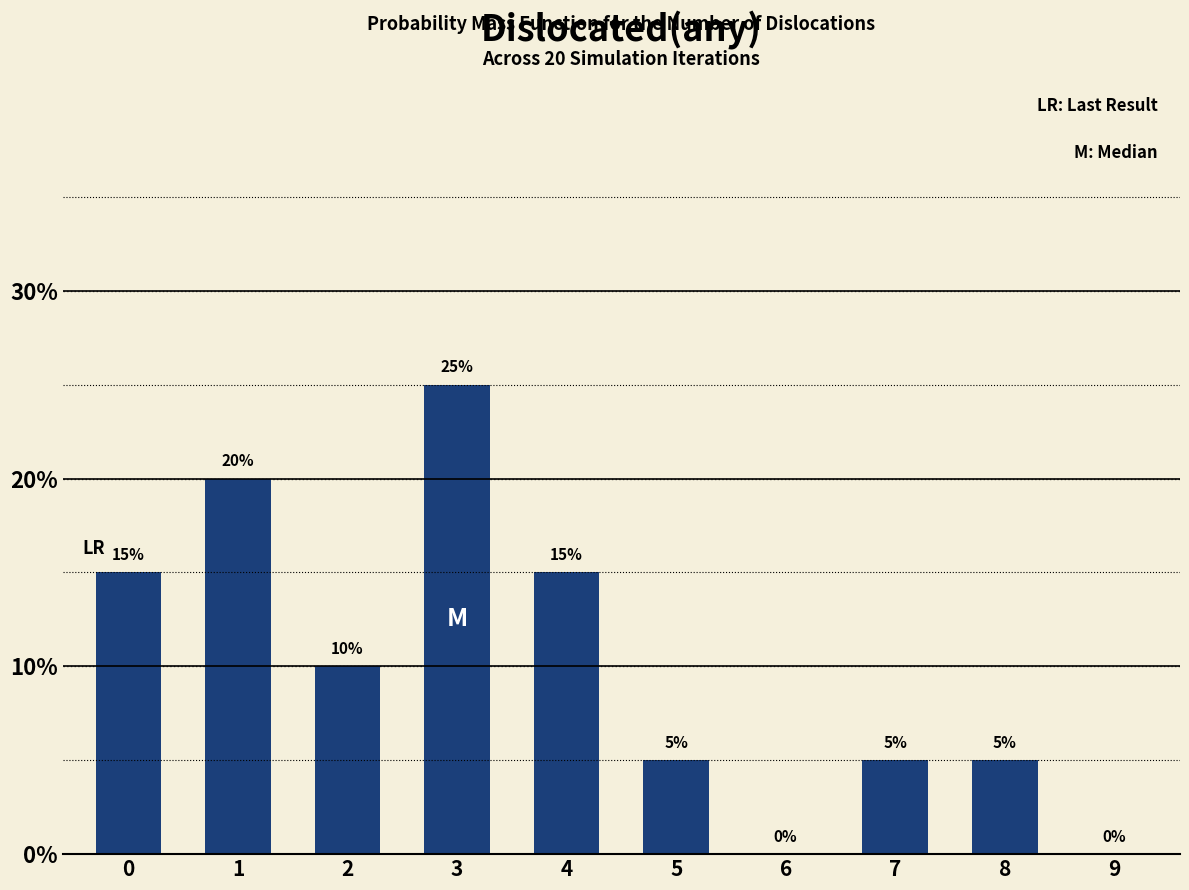

Reading left to right, what are all the values shown in this chart?

0=15	1=20	2=10	3=25	4=15	5=5	6=0	7=5	8=5	9=0